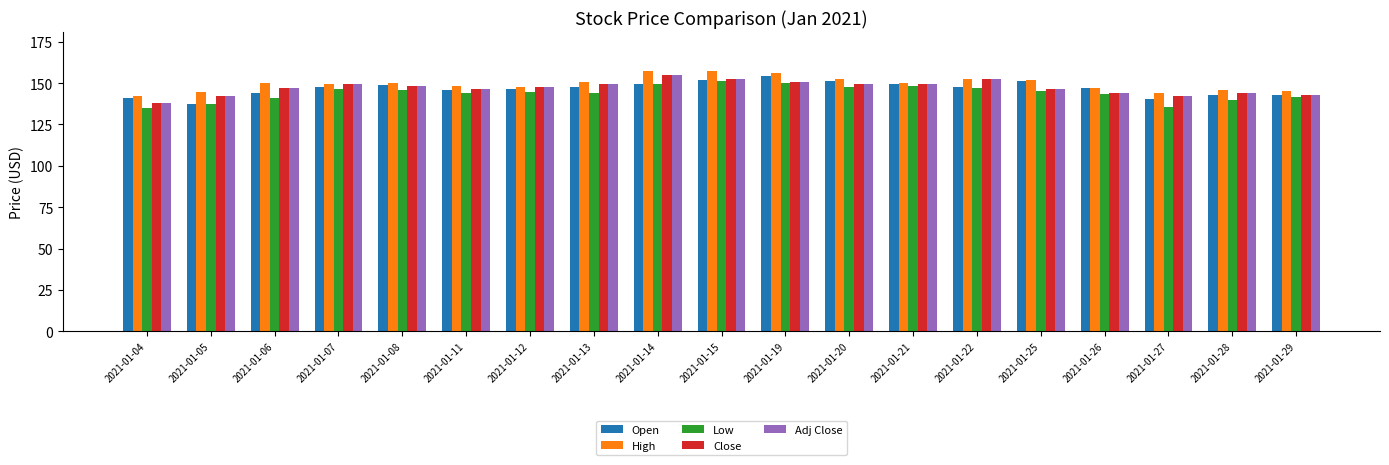

The Low series shows 74.9 at 2021-01-19. True or false?

False